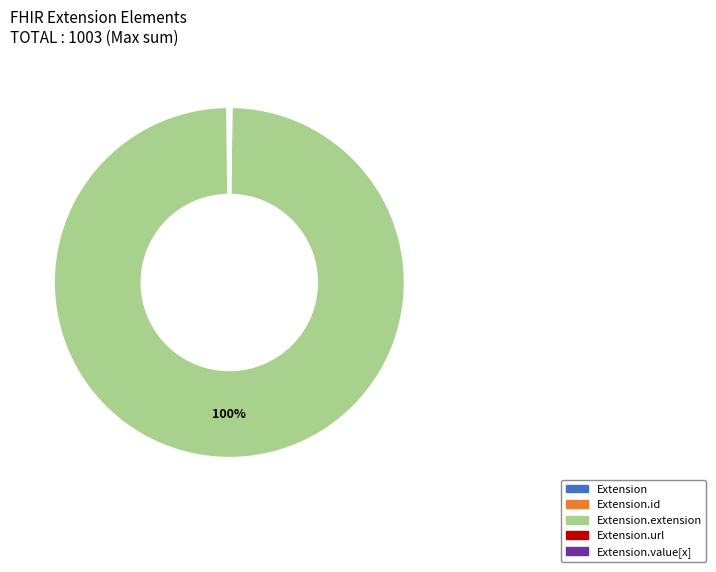

To the nearest percent, what is the average slice percentage?

20%